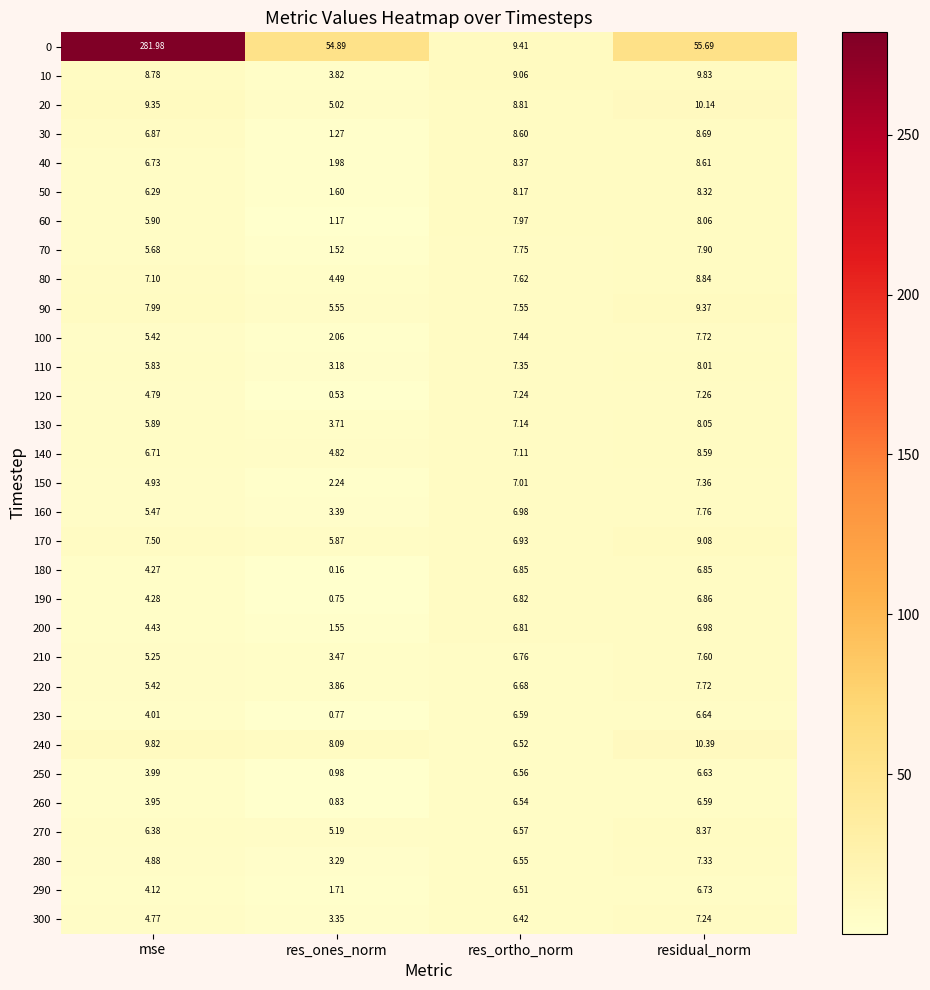

At which category is the sum across all series the highest?

mse